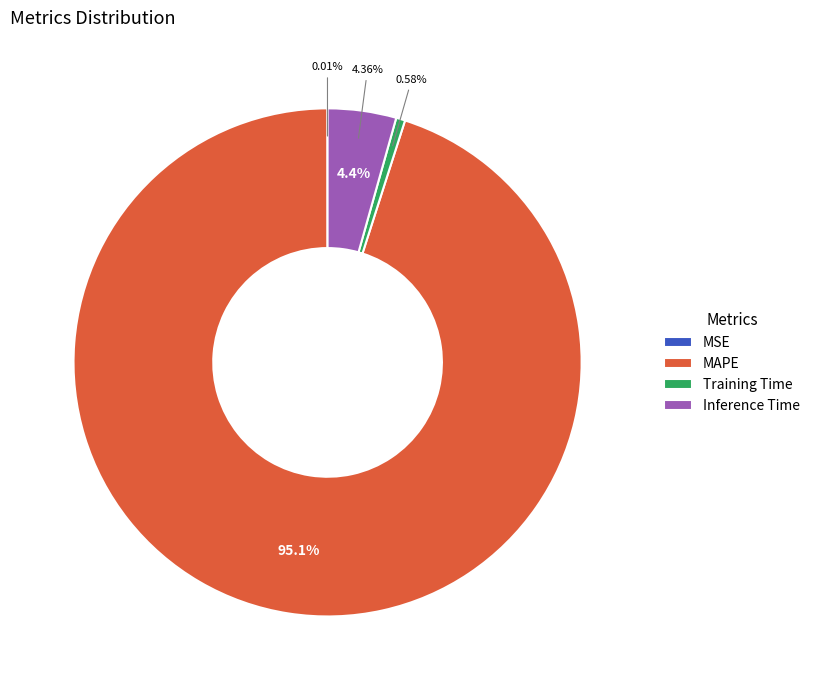

Combined, do MSE and Inference Time account for over 50%?

No